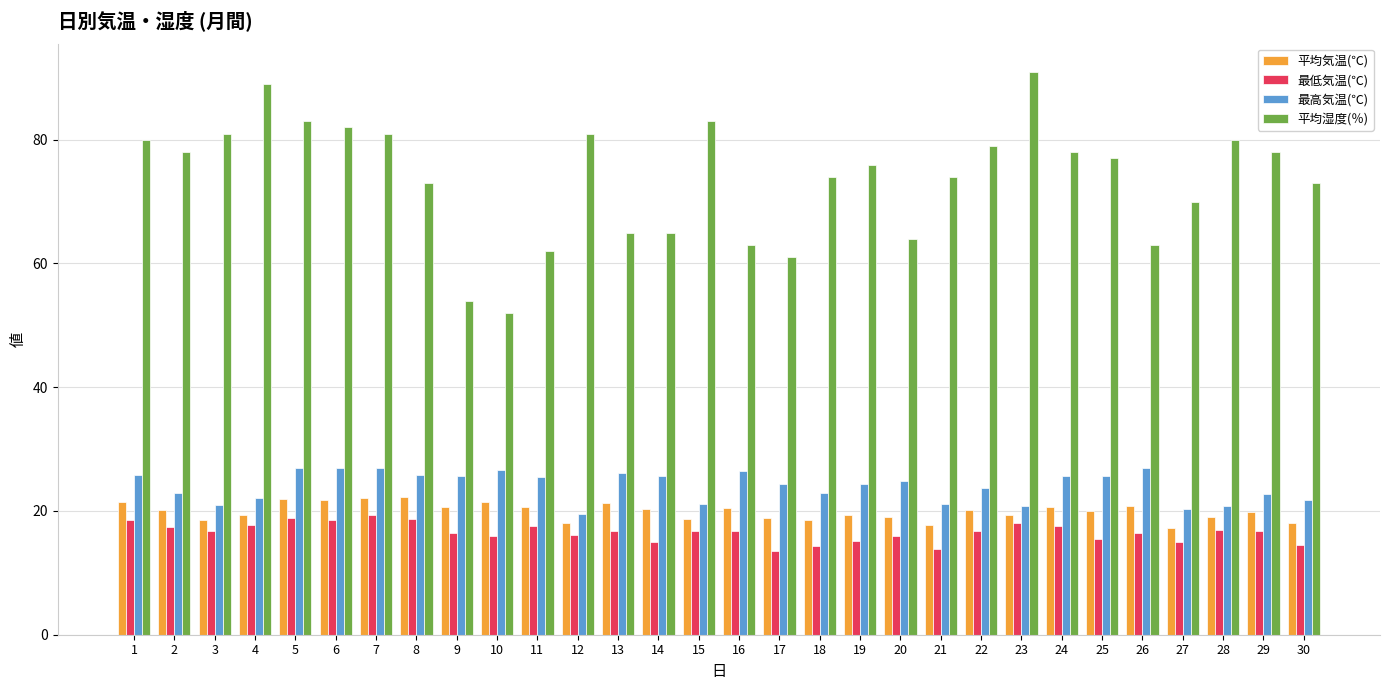

Which category has the highest value across all series?

23